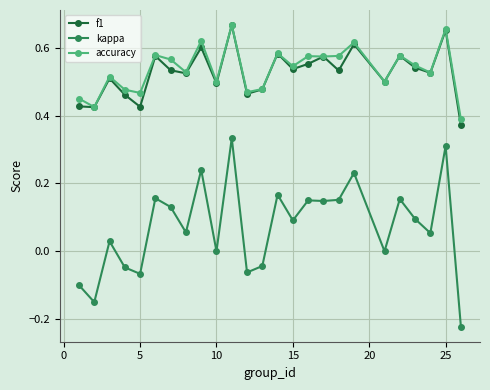

True or false: kappa has more than 1 interior local peaks.

True